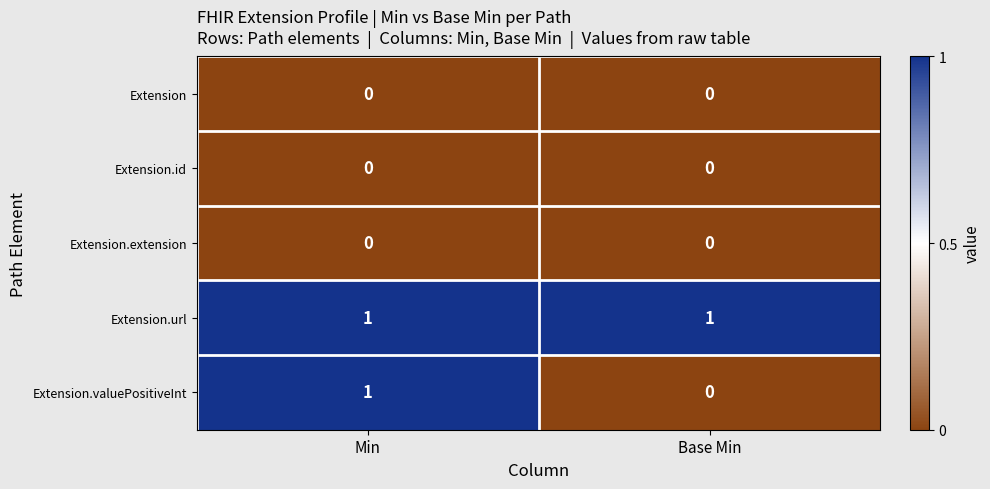

Where is Extension.valuePositiveInt nearest to the value 0?

Base Min